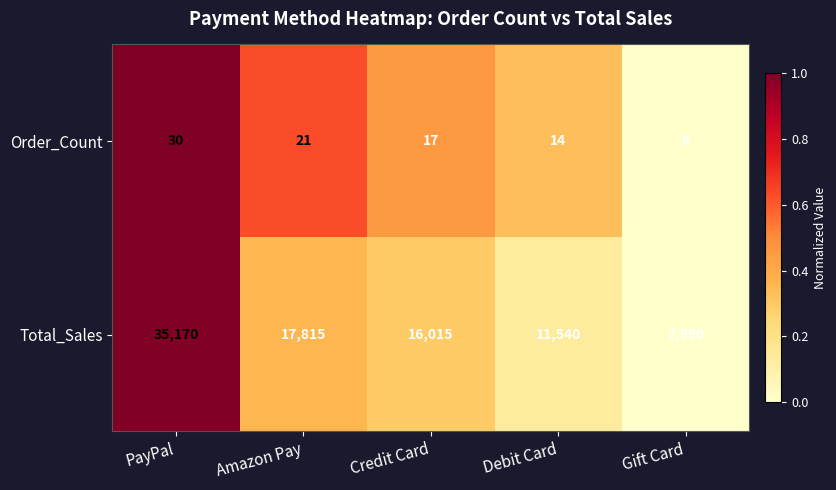

How many distinct data groups are displayed?

2